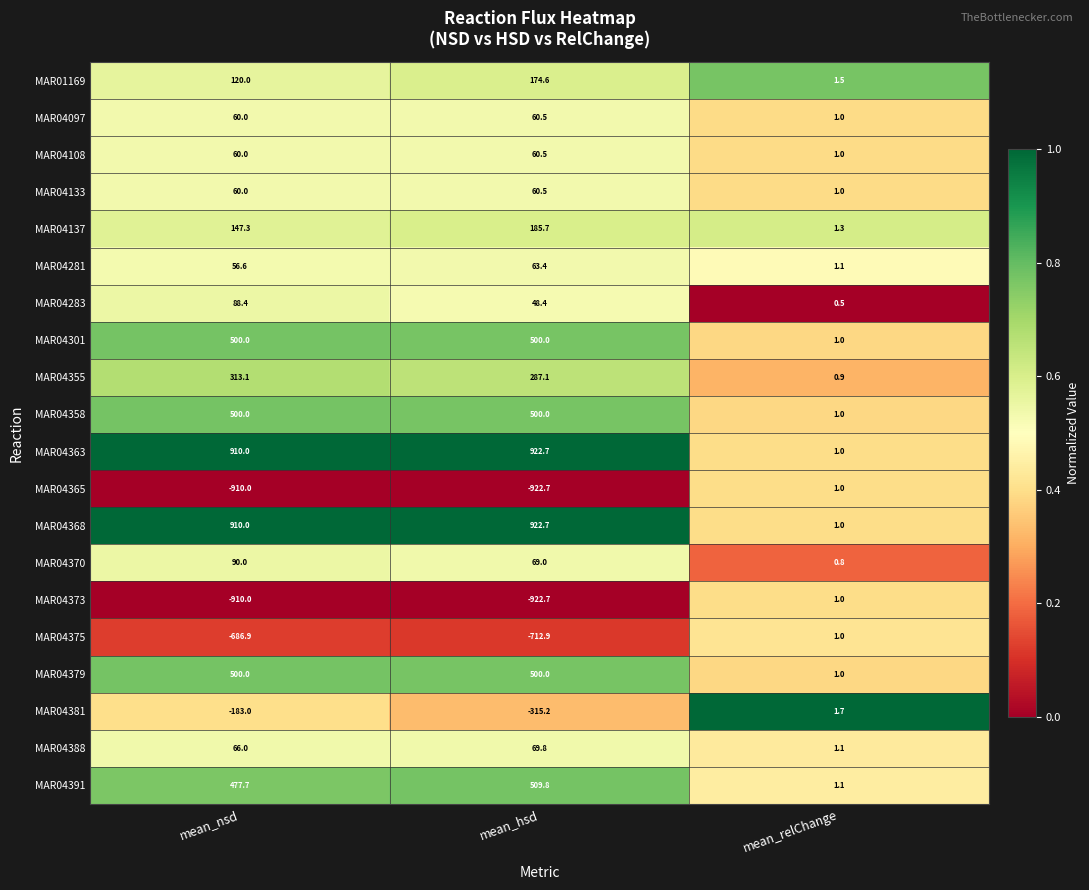

What is the smallest value displayed?

-922.7